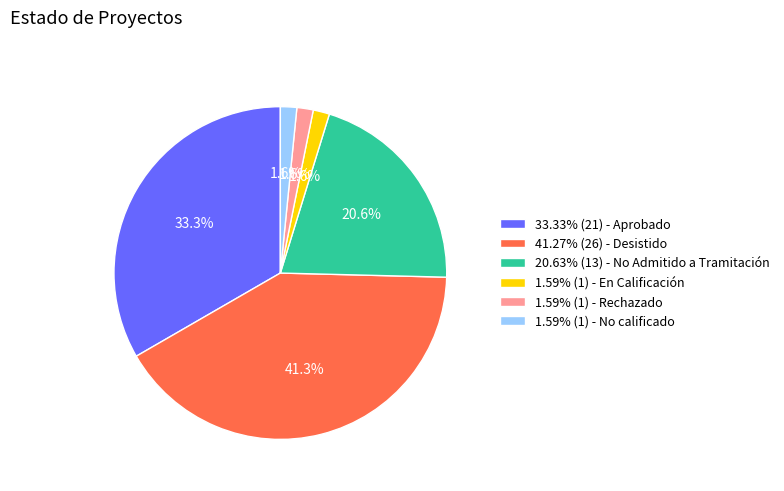

What is the ratio of the value at 1.59% (1) - No calificado to the value at 1.59% (1) - Rechazado?

1.0